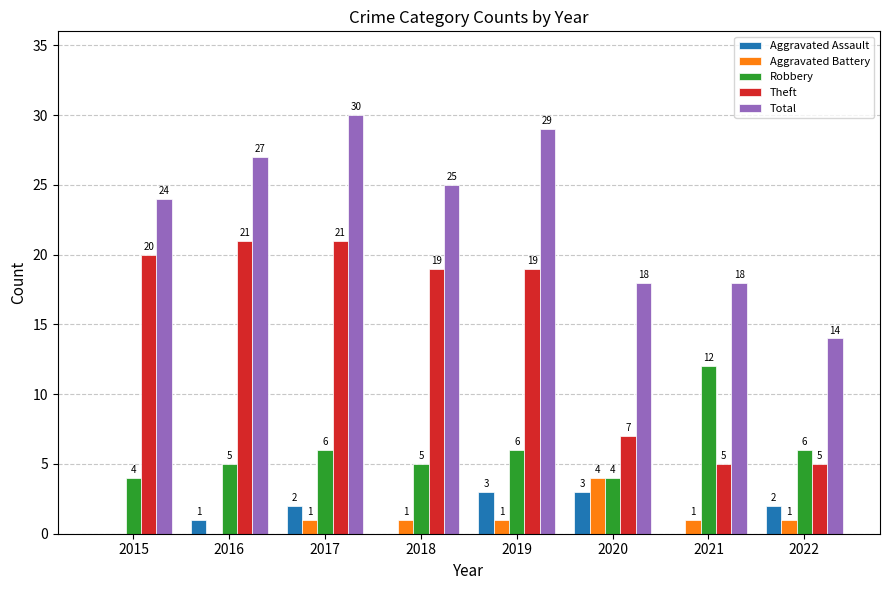

At which category is the sum across all series the highest?

2017